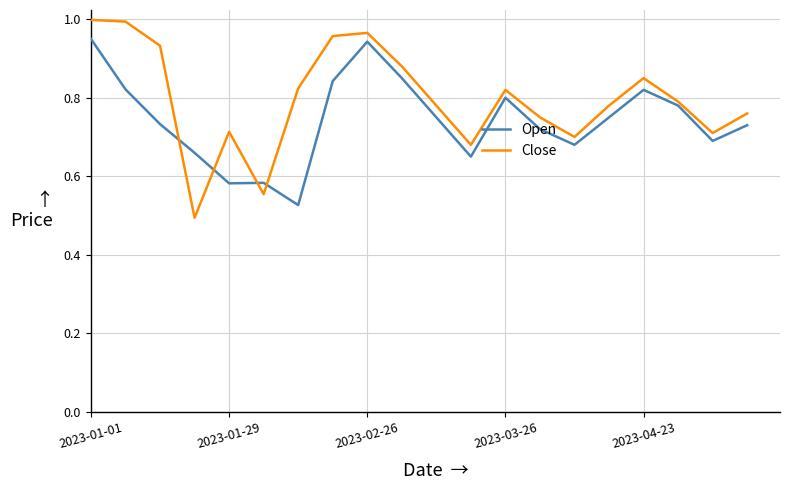

Which series has the largest total across all categories?

Close